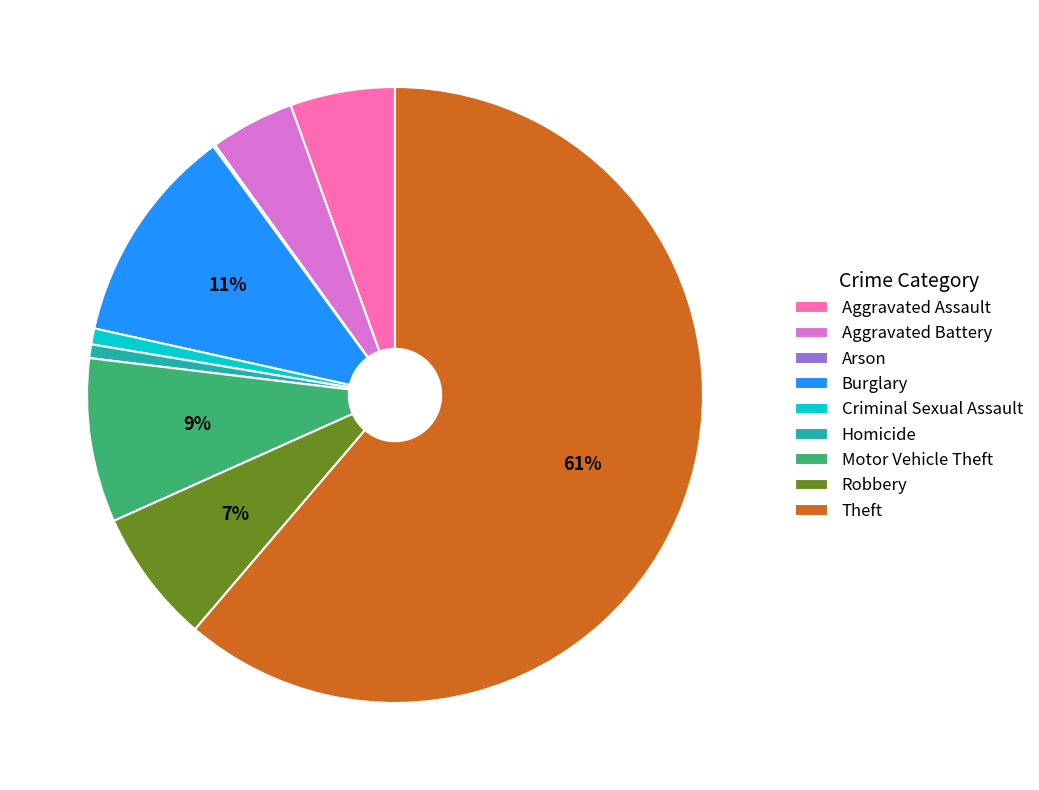

Which category has the biggest portion of the pie?

Theft